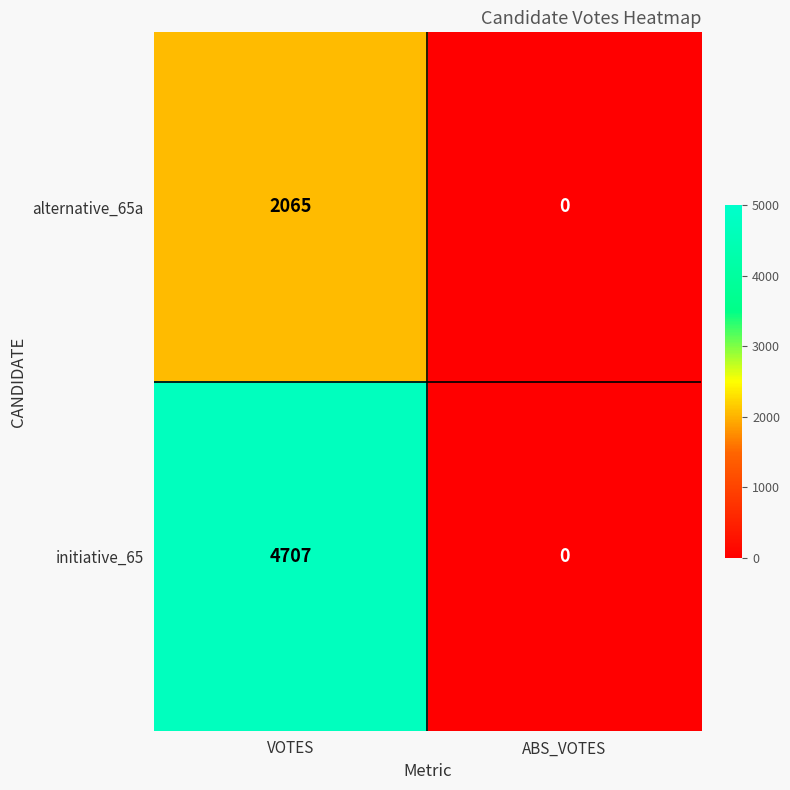

Reading left to right, list all the values displayed in this chart.

alternative_65a: VOTES=2065	ABS_VOTES=0
initiative_65: VOTES=4707	ABS_VOTES=0